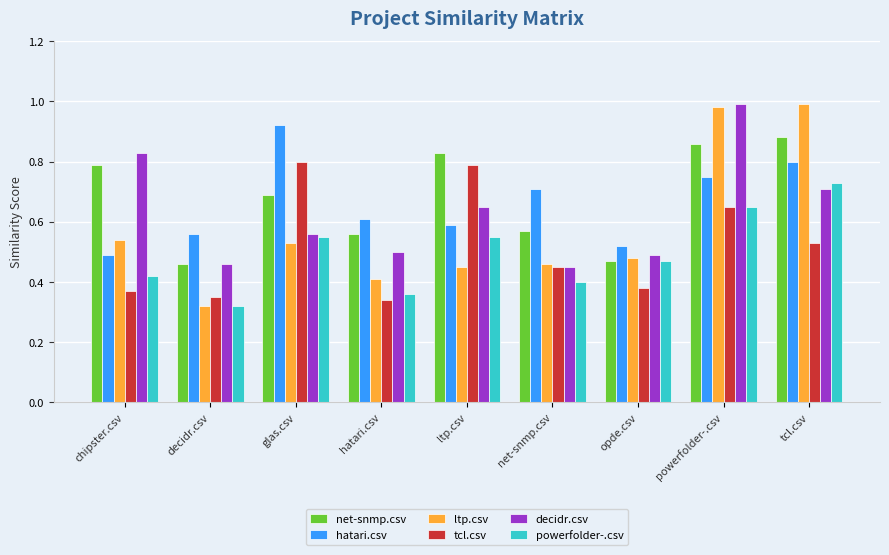

Which series changed the most between chipster.csv and net-snmp.csv?

decidr.csv